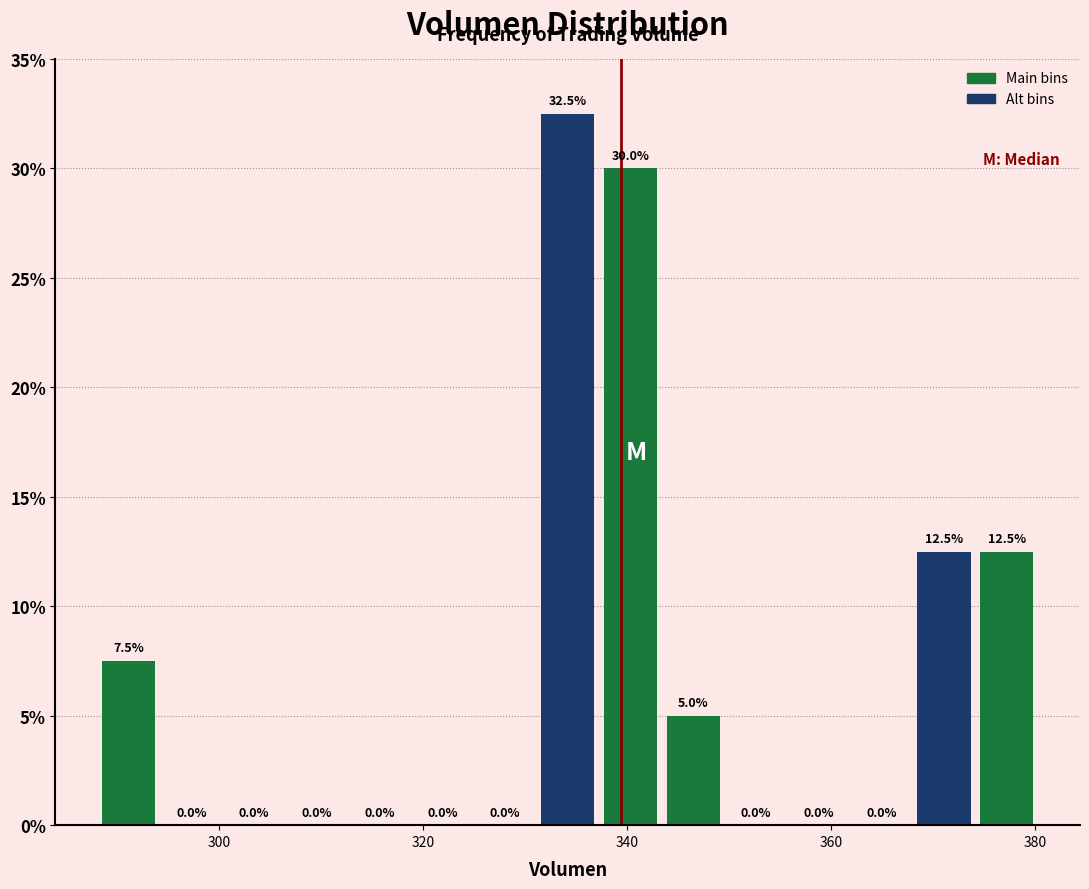

Read against the x-axis, roughly where is the centre of the tallest bar?

334